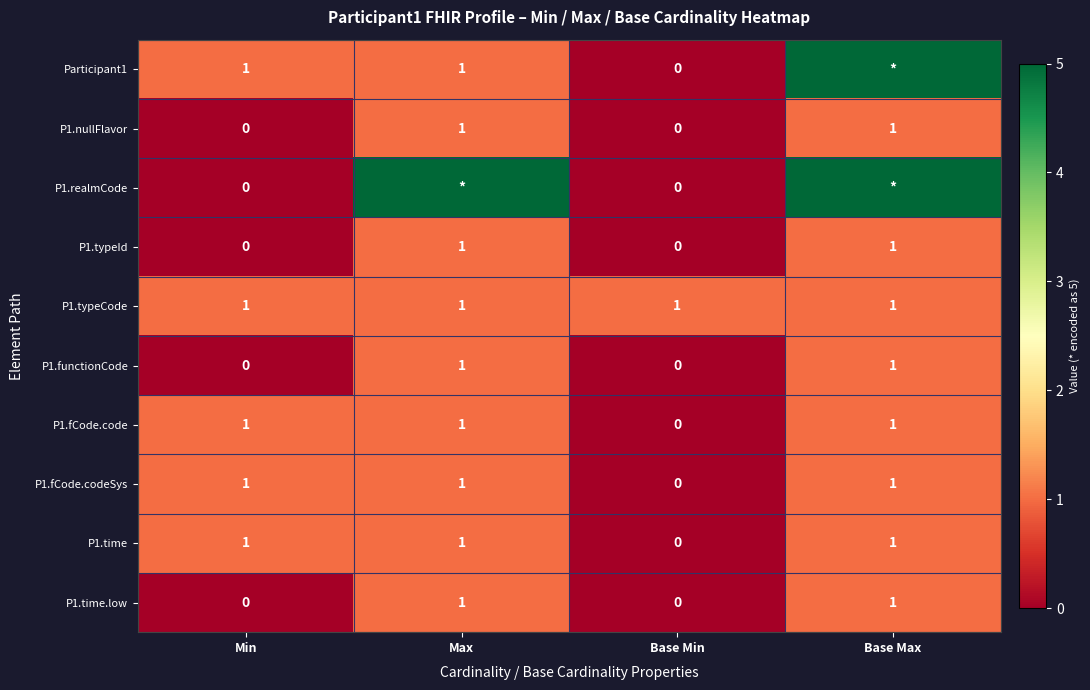

How many data points in P1.fCode.codeSys are less than 1?

1